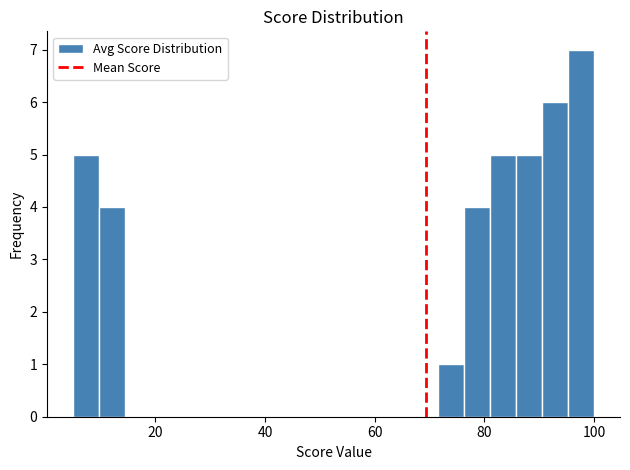

Around what value on the x-axis is the tallest bar? Give the approximate position of its centre, as read against the axis.

98